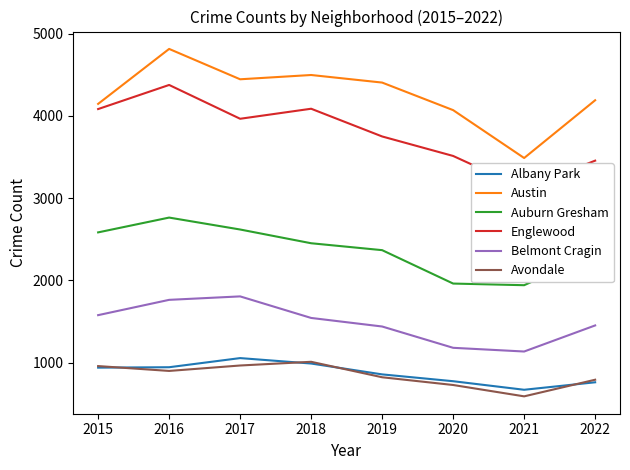

List the series in order of their peak value, lowest first.

Avondale, Albany Park, Belmont Cragin, Auburn Gresham, Englewood, Austin